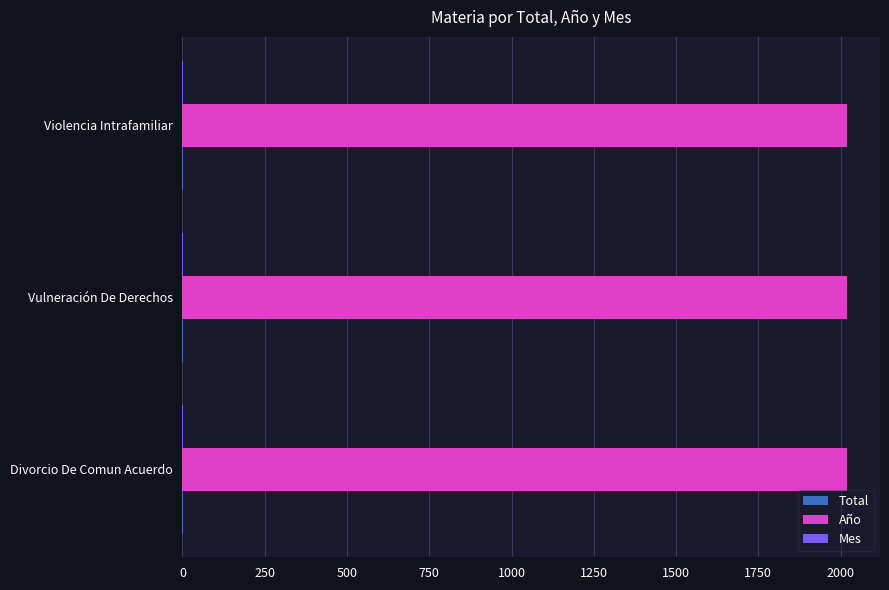

What is the average value of the Año series?

2019